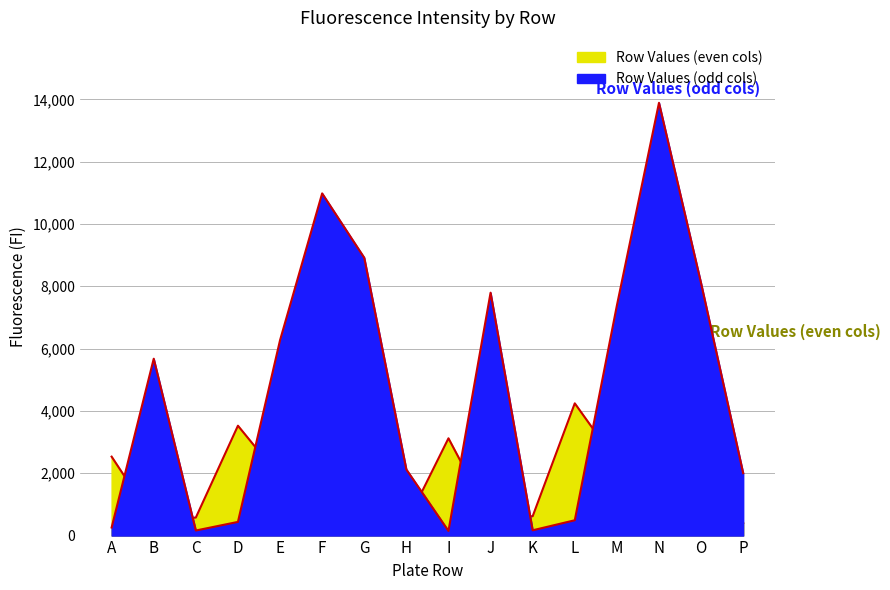

How many lines are shown in the chart?

2